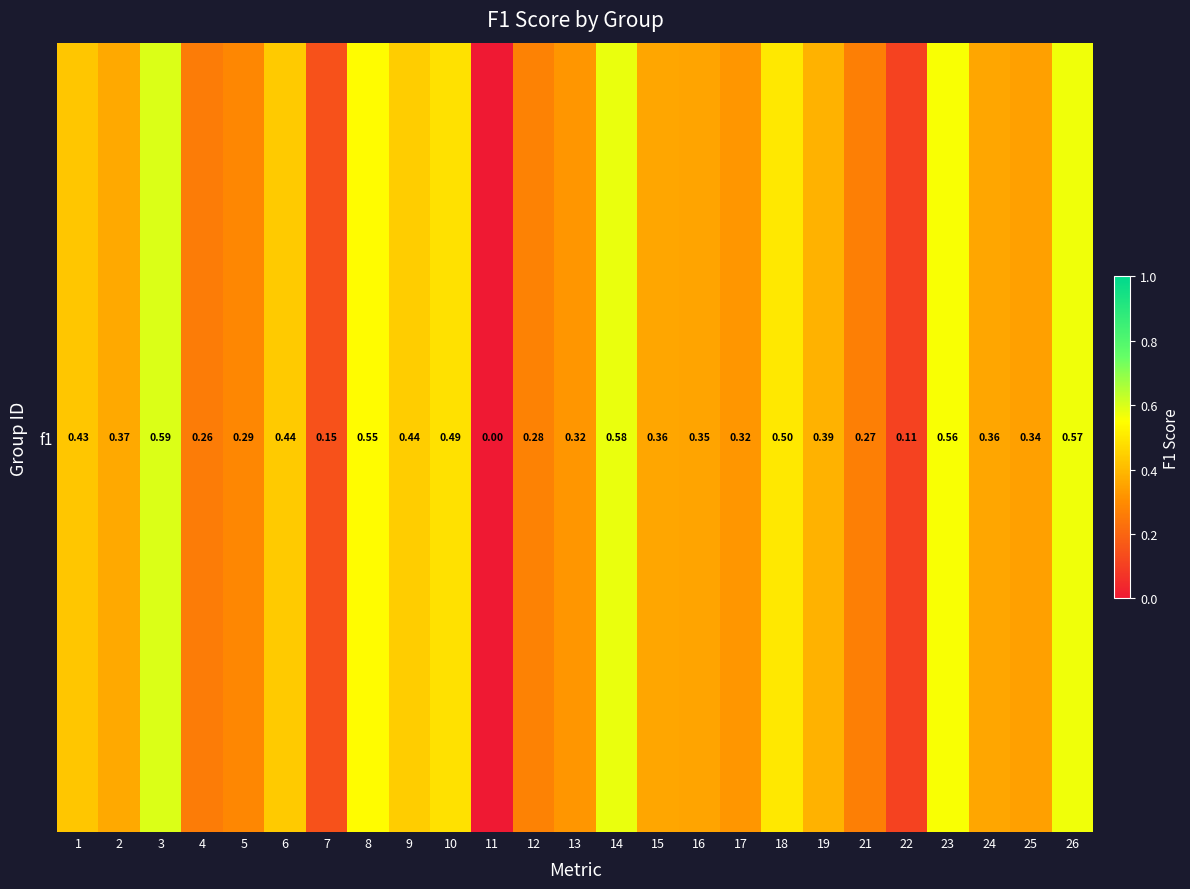

Which label corresponds to the smallest value in the chart?

11